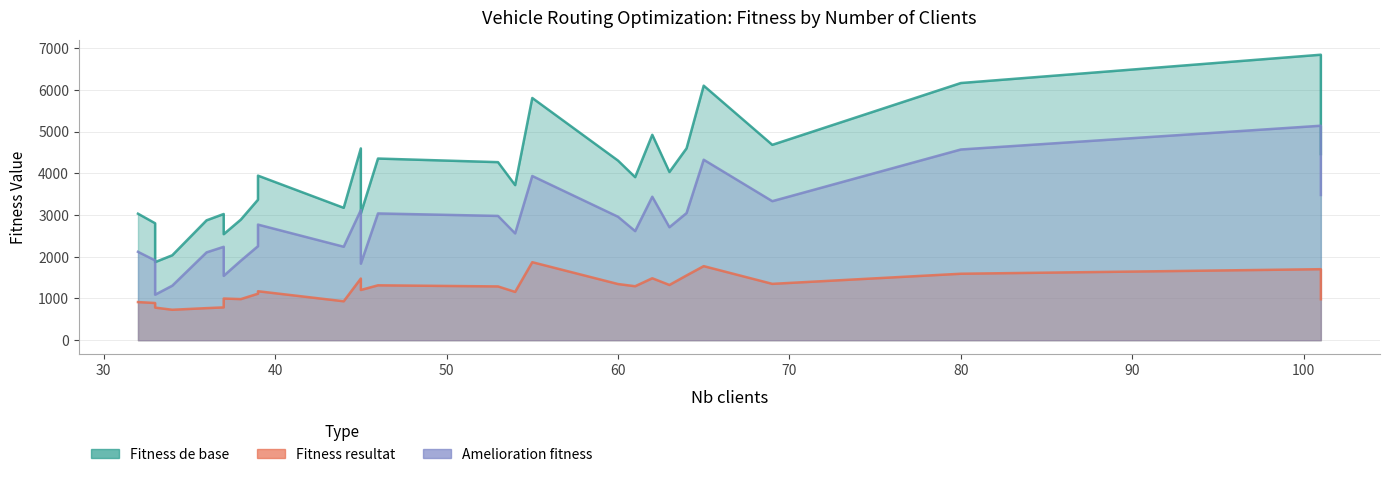

Reading left to right, list all the values displayed in this chart.

Fitness de base: 32=3033.1	33=2803.7	33=1872.6	34=2036.2	36=2874.1	37=3025.6	37=2541.8	38=2891.5	39=3368.9	39=3945.5	44=3173.9	45=4598.5	45=3038.3	46=4355.3	53=4269.0	54=3718.2	55=5807.3	60=4306.6	61=3909.4	62=4924.8	63=4032.9	64=4600.8	65=6102.6	69=4684.1	80=6166.0	101=6844.7	101=6058.6	101=4463.1
Fitness resultat: 32=914.1	33=891.7	33=781.5	34=729.6	36=768.7	37=786.6	37=999.0	38=985.4	39=1114.8	39=1173.9	44=933.1	45=1479.0	45=1204.1	46=1316.0	53=1289.2	54=1157.7	55=1870.4	60=1346.7	61=1293.7	62=1485.2	63=1324.4	64=1552.7	65=1775.8	69=1350.9	80=1593.5	101=1702.5	101=1362.5	101=981.3
Amelioration fitness: 32=2119.0	33=1912.0	33=1091.1	34=1306.6	36=2105.4	37=2239.0	37=1542.8	38=1906.1	39=2254.1	39=2771.7	44=2240.8	45=3119.5	45=1834.2	46=3039.3	53=2979.7	54=2560.6	55=3936.9	60=2959.9	61=2615.7	62=3439.7	63=2708.5	64=3048.1	65=4326.8	69=3333.2	80=4572.5	101=5142.2	101=4696.0	101=3481.8